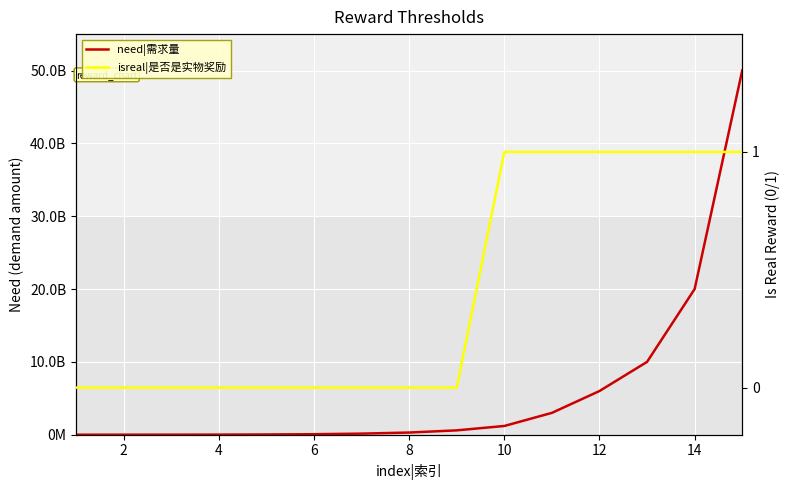

List the series in order of their overall mean, lowest first.

isreal|是否是实物奖励, need|需求量